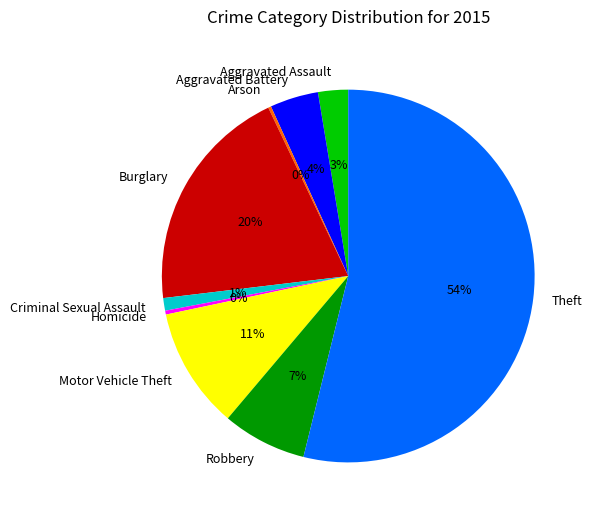

Combined, do Aggravated Battery and Burglary account for over 50%?

No